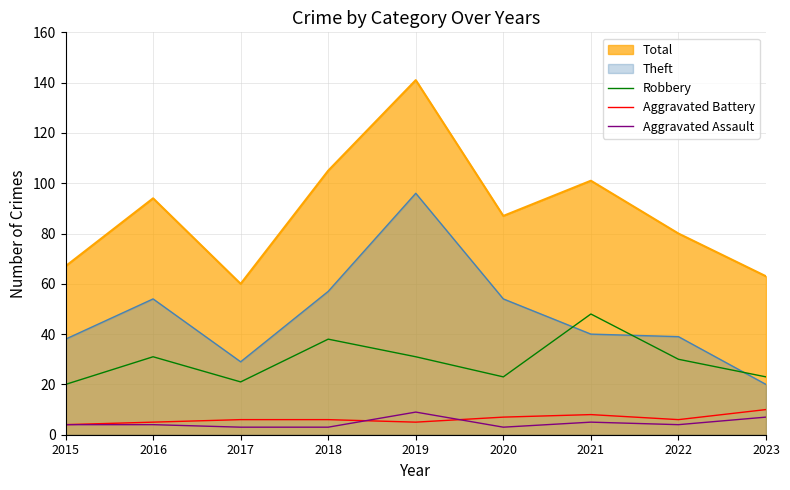

The value of Aggravated Assault at 2020 is 5. True or false?

False